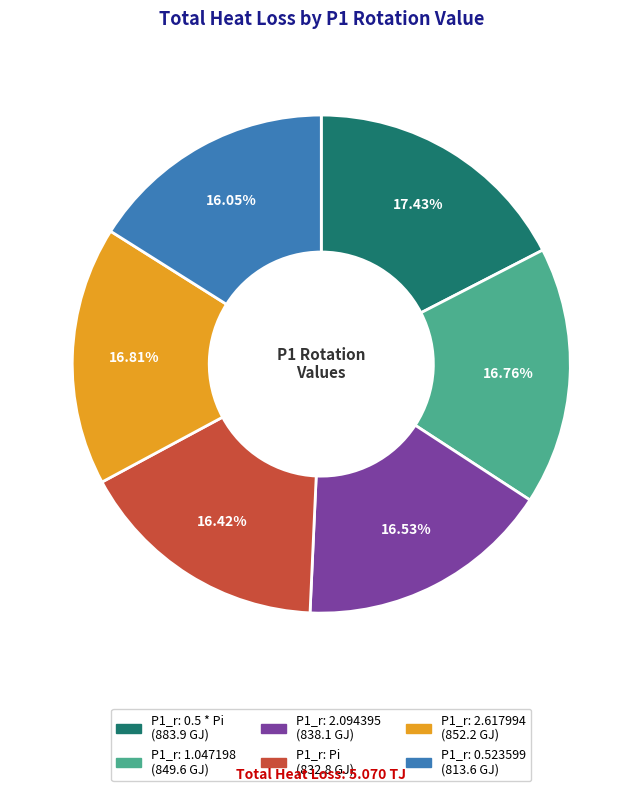

Does any single category account for the majority?

No